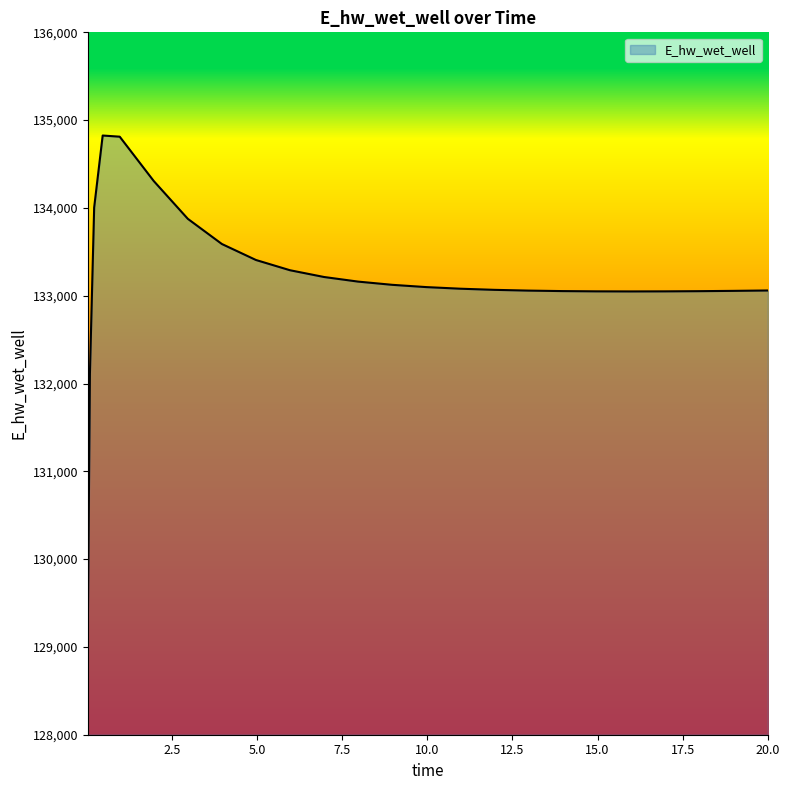

What is the maximum value shown in the chart?

134824.7